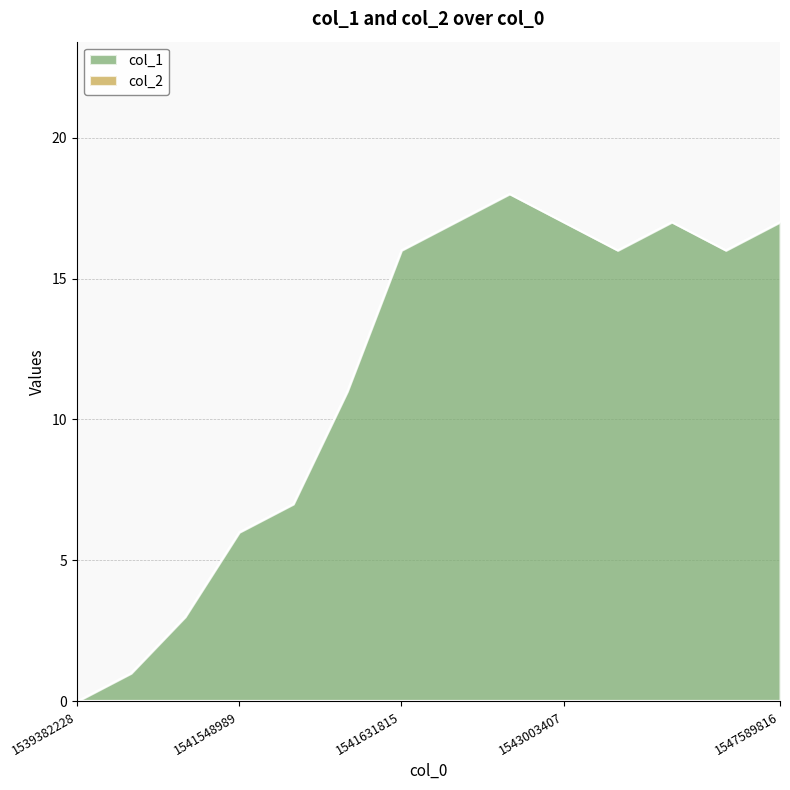

Reading right to left, what are all the values shown in this chart?

17	16	17	16	17	18	17	16	11	7	6	3	1	0